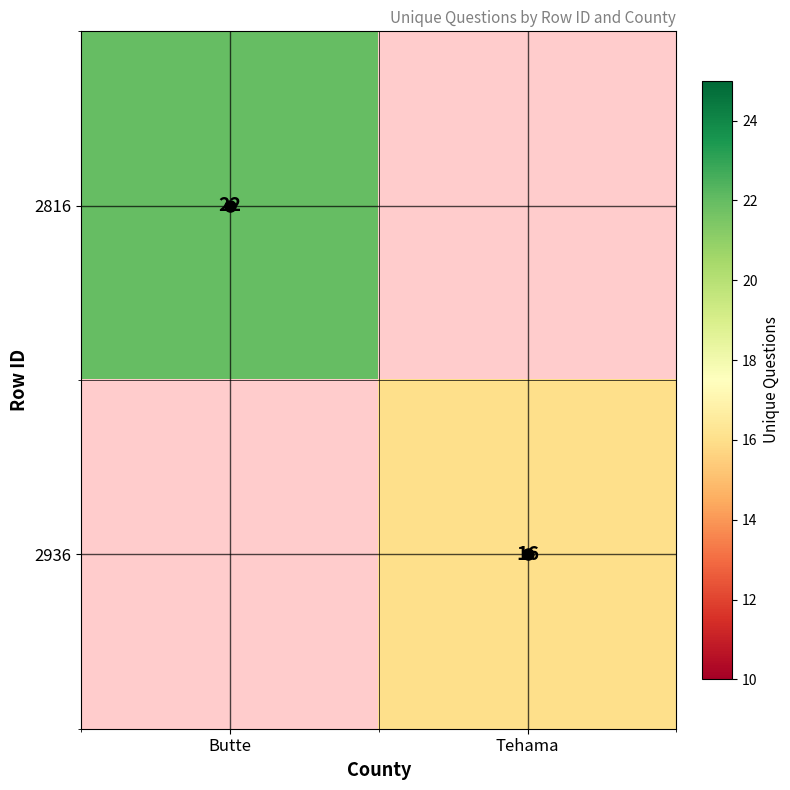

The 2816 series shows 14 at Butte. True or false?

False